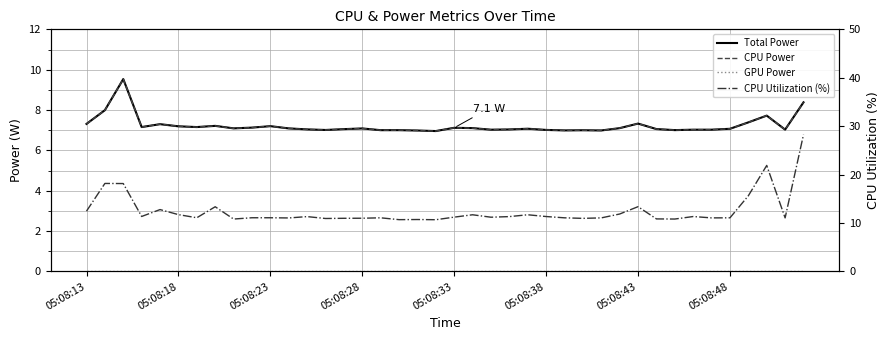

What is the difference between the maximum and minimum values in the Total Power series?

2.6